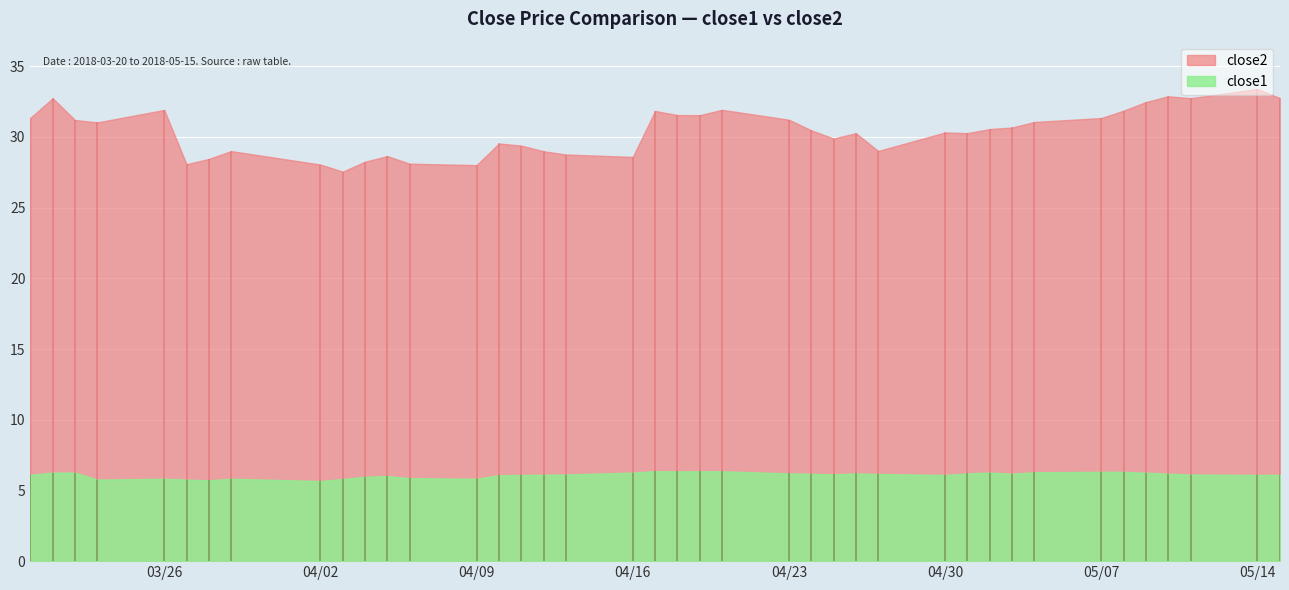

At 2018-05-01, list the series in order from largest to smallest.

close2, close1